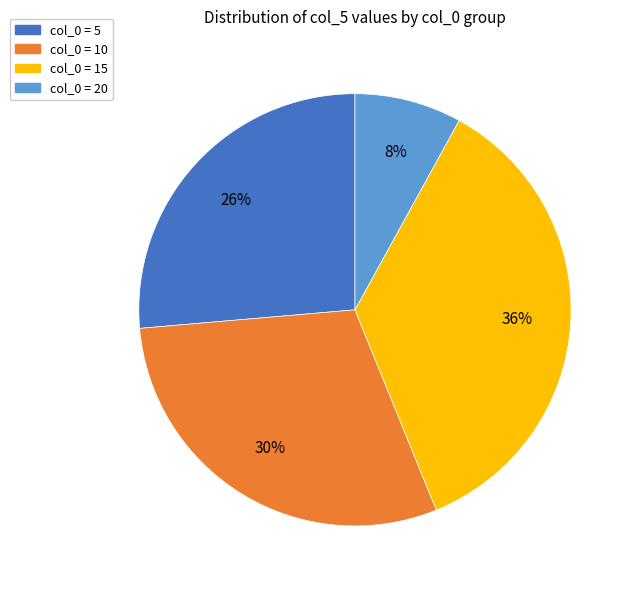

Which category has the smallest portion of the pie?

col_0 = 20